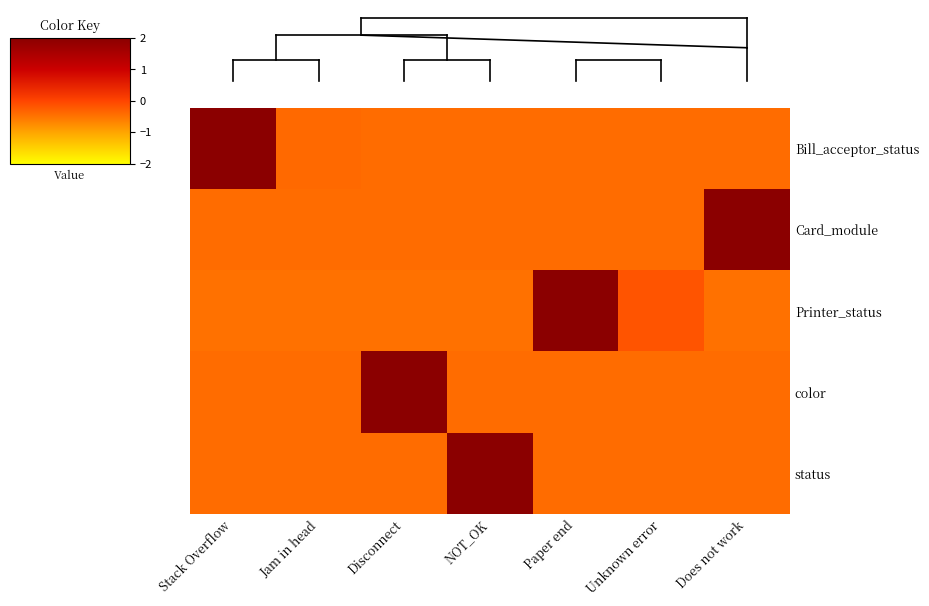

Reading right to left, what are all the values shown in this chart?

Bill_acceptor_status: Does not work=-0.4	Unknown error=-0.4	Paper end=-0.4	NOT_OK=-0.4	Disconnect=-0.4	Jam in head=-0.4	Stack Overflow=2.4
Card_module: Does not work=2.4	Unknown error=-0.4	Paper end=-0.4	NOT_OK=-0.4	Disconnect=-0.4	Jam in head=-0.4	Stack Overflow=-0.4
Printer_status: Does not work=-0.5	Unknown error=-0.2	Paper end=2.4	NOT_OK=-0.5	Disconnect=-0.5	Jam in head=-0.5	Stack Overflow=-0.5
color: Does not work=-0.4	Unknown error=-0.4	Paper end=-0.4	NOT_OK=-0.4	Disconnect=2.4	Jam in head=-0.4	Stack Overflow=-0.4
status: Does not work=-0.4	Unknown error=-0.4	Paper end=-0.4	NOT_OK=2.4	Disconnect=-0.4	Jam in head=-0.4	Stack Overflow=-0.4